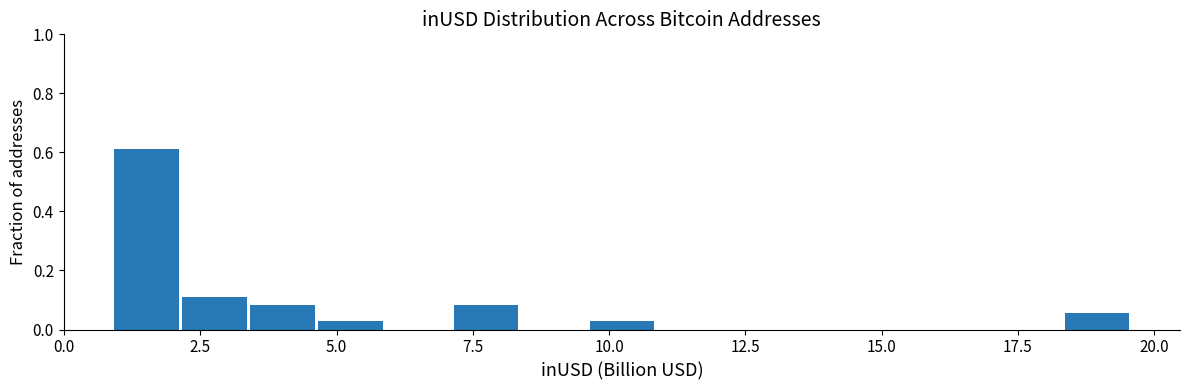

Around what value on the x-axis is the tallest bar? Give the approximate position of its centre, as read against the axis.

1.5